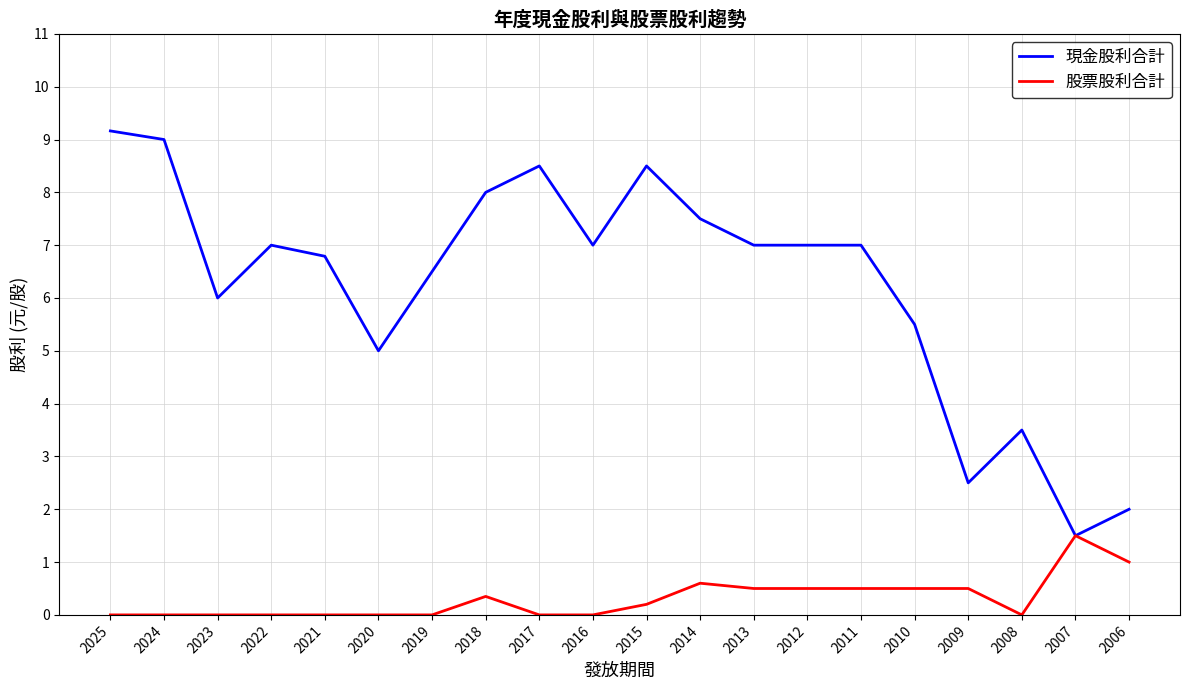

How many lines are shown in the chart?

2